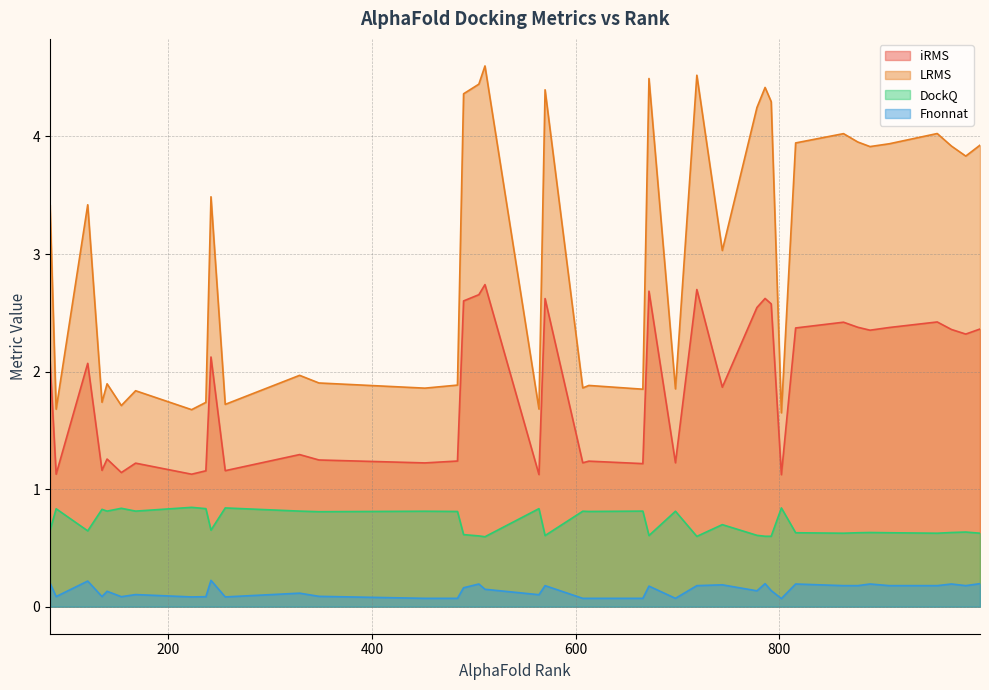

Is it true that Fnonnat equals 0.0 at 802?

False